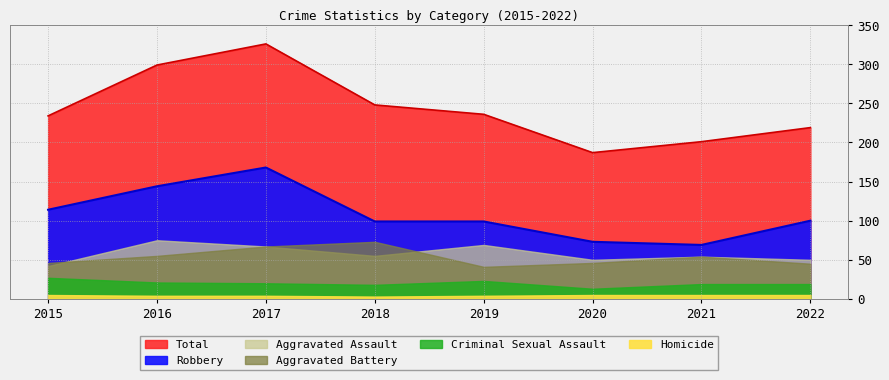

True or false: Robbery and Criminal Sexual Assault cross at least once.

False